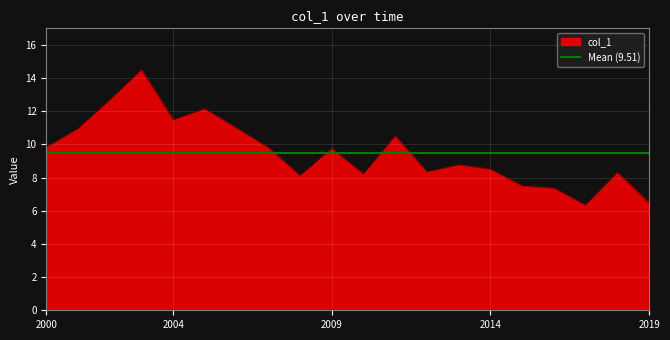

What is the smallest value displayed?

6.3